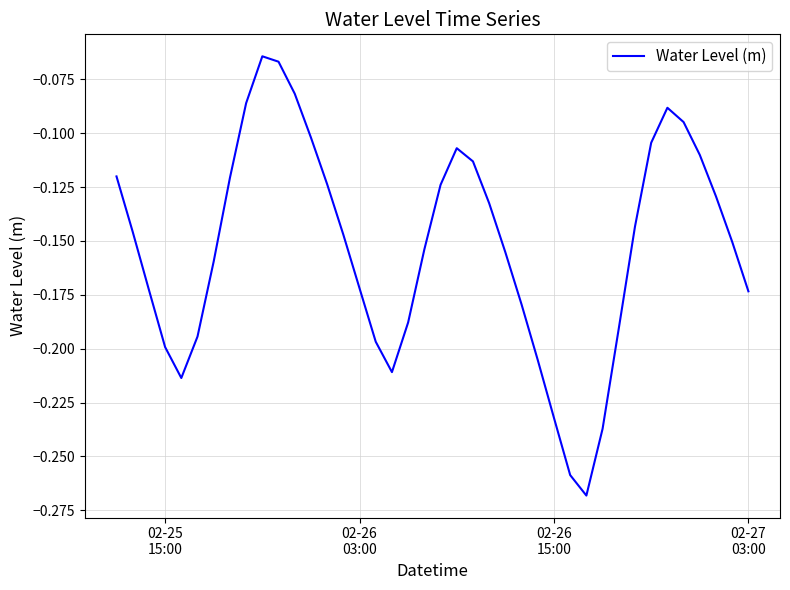

What is the greatest value displayed?

-0.1